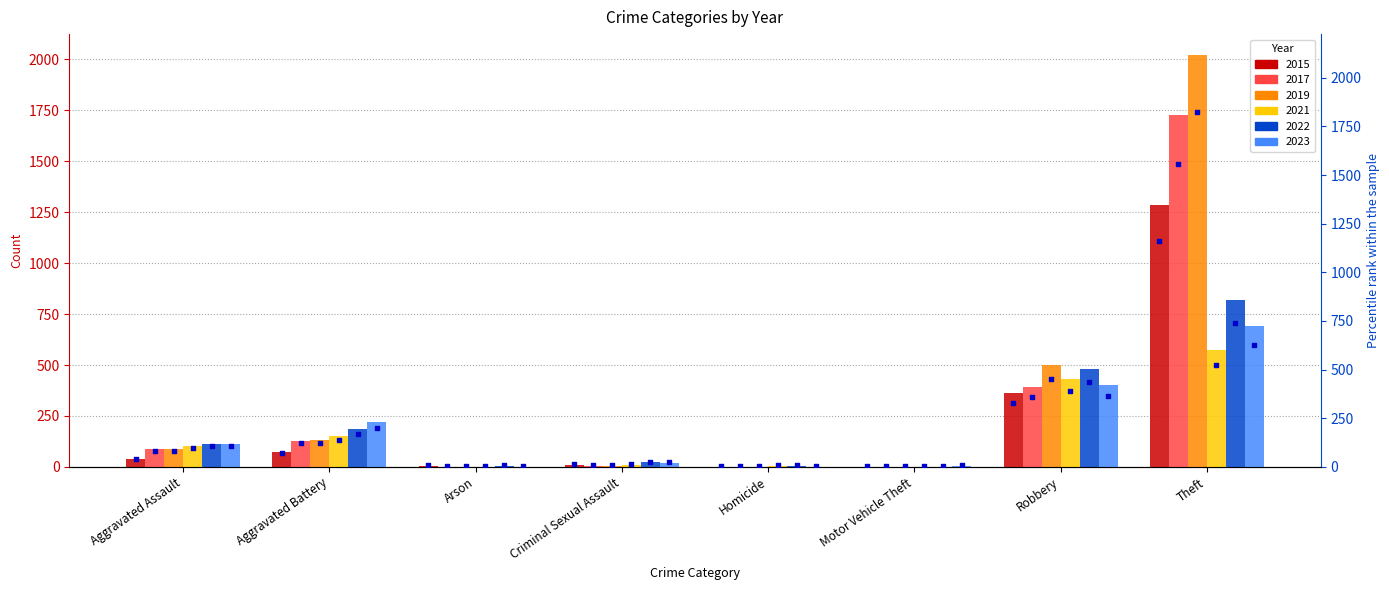

Which series has the widest spread of Y values?

rank 2019